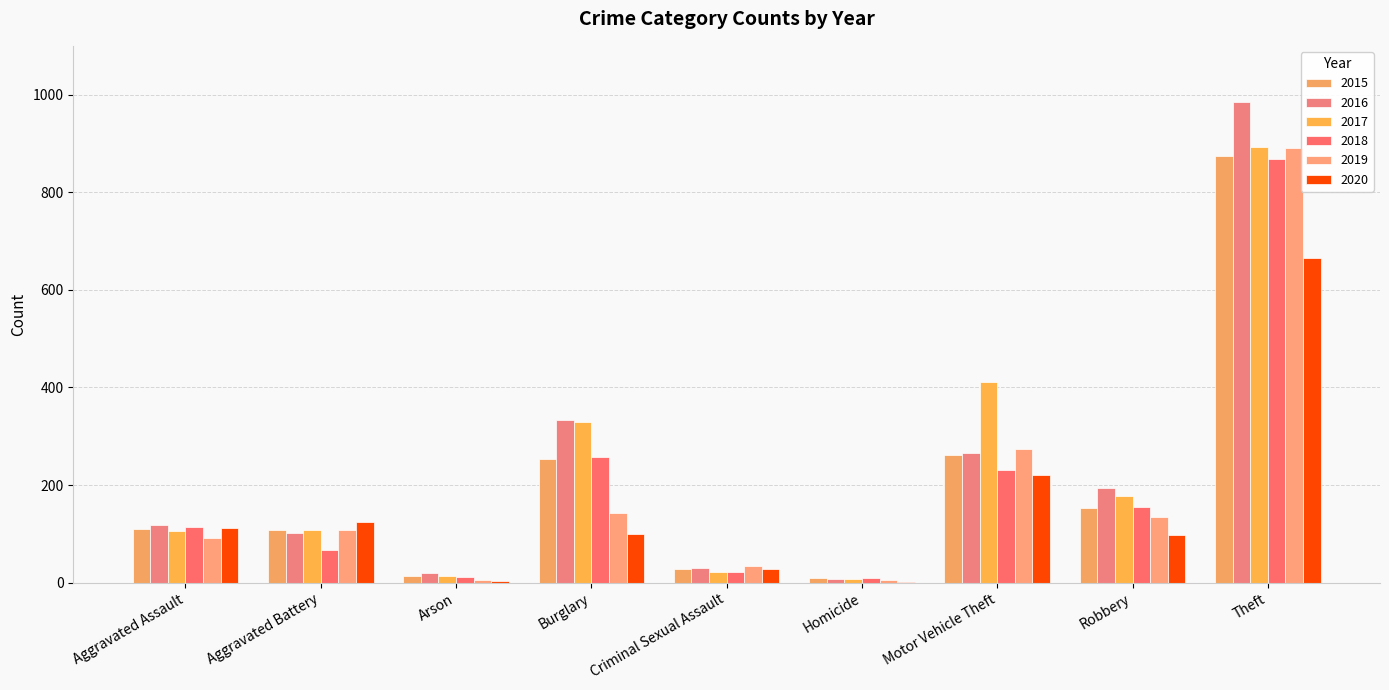

How many data points does each series have?

9